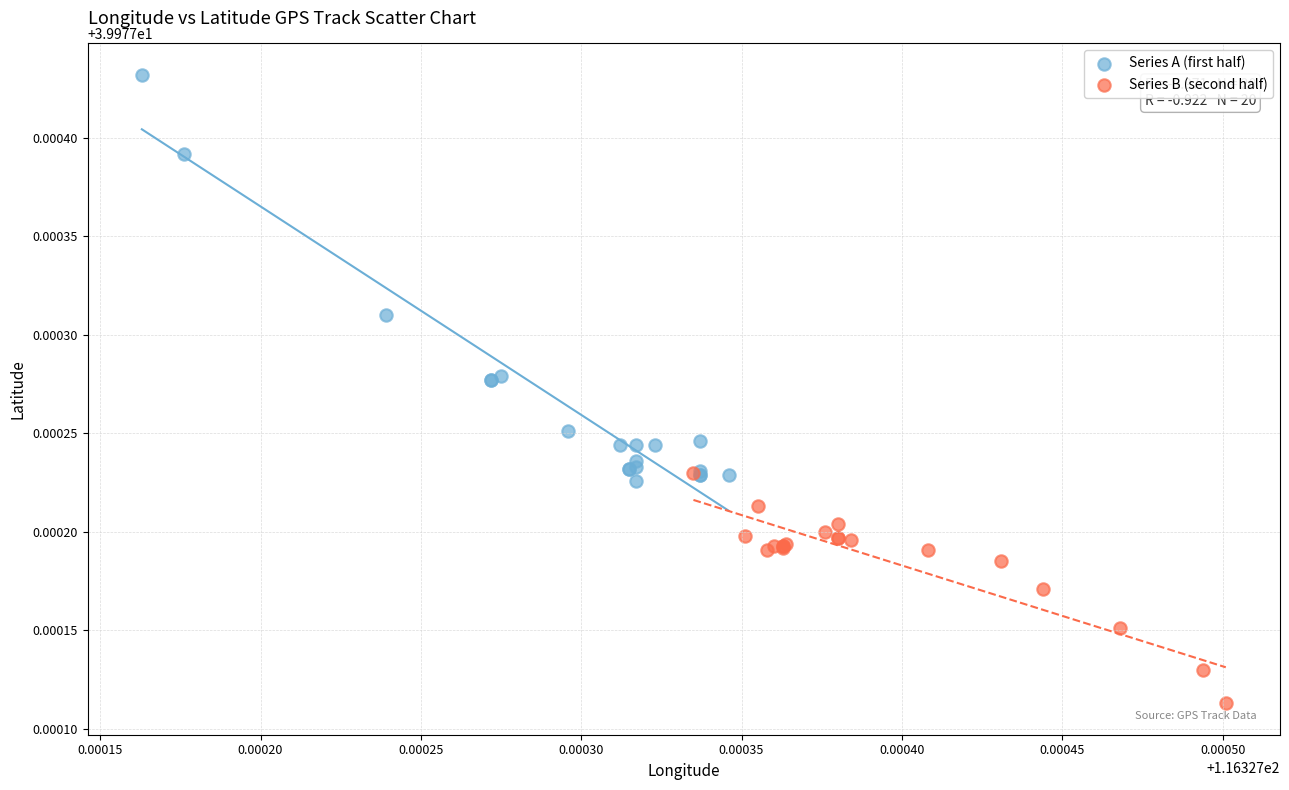

Which series has the largest Y range (max minus min)?

Series A (first half)